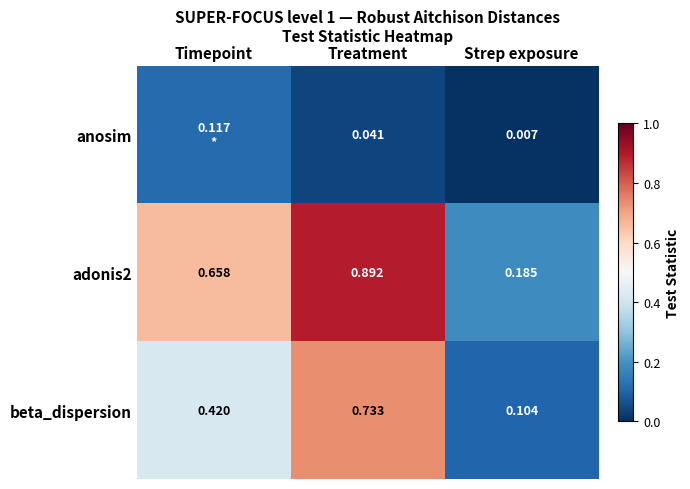

Which category has the lowest value in the adonis2 series?

Strep exposure